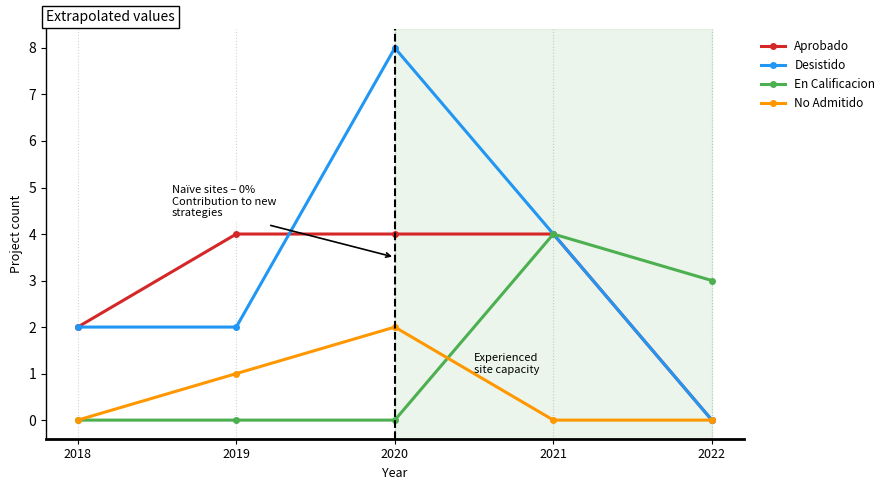

What is the difference between the highest and lowest values at 2020?

8